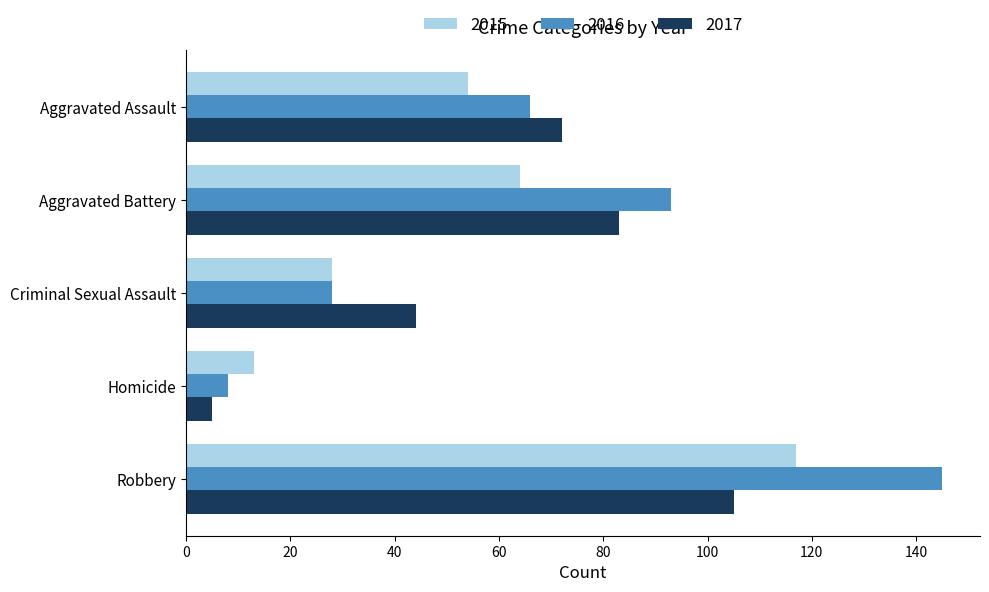

What is the spread (max minus min) of values at Aggravated Assault?

18